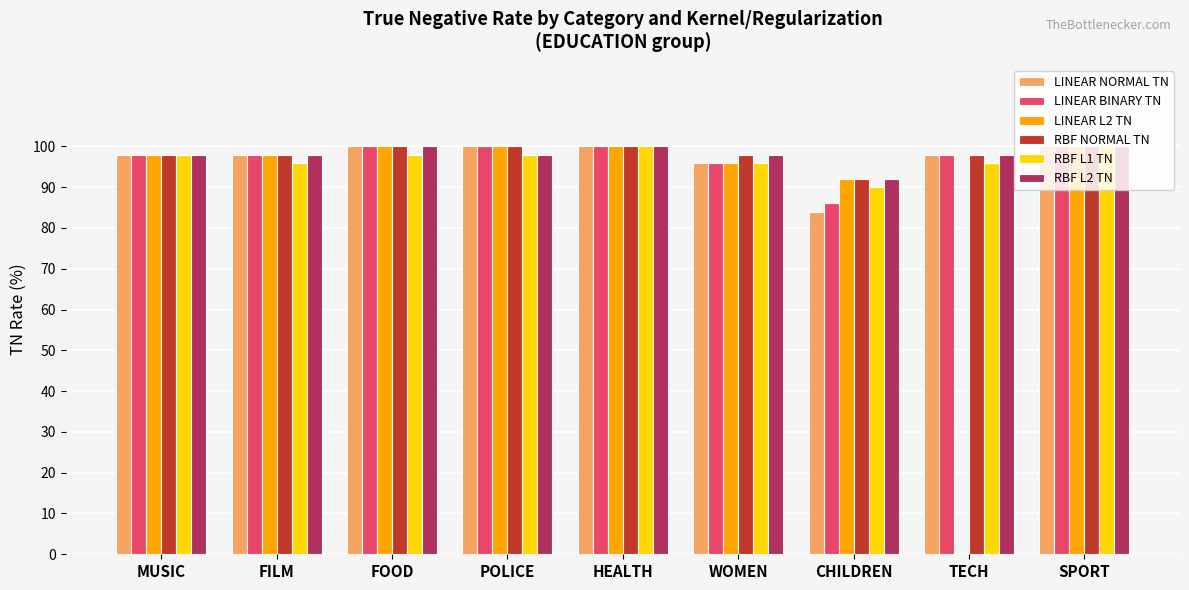

Which series has the largest range (max minus min)?

LINEAR L2 TN